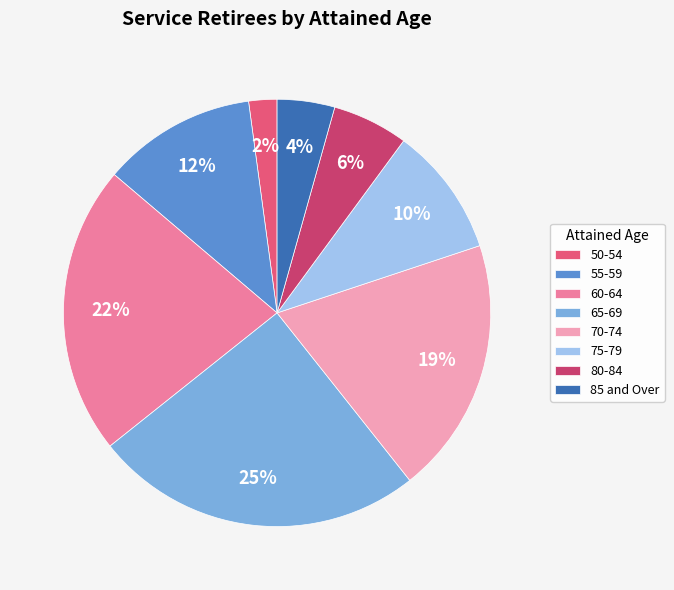

To the nearest percent, what portion does 80-84 represent?

6%